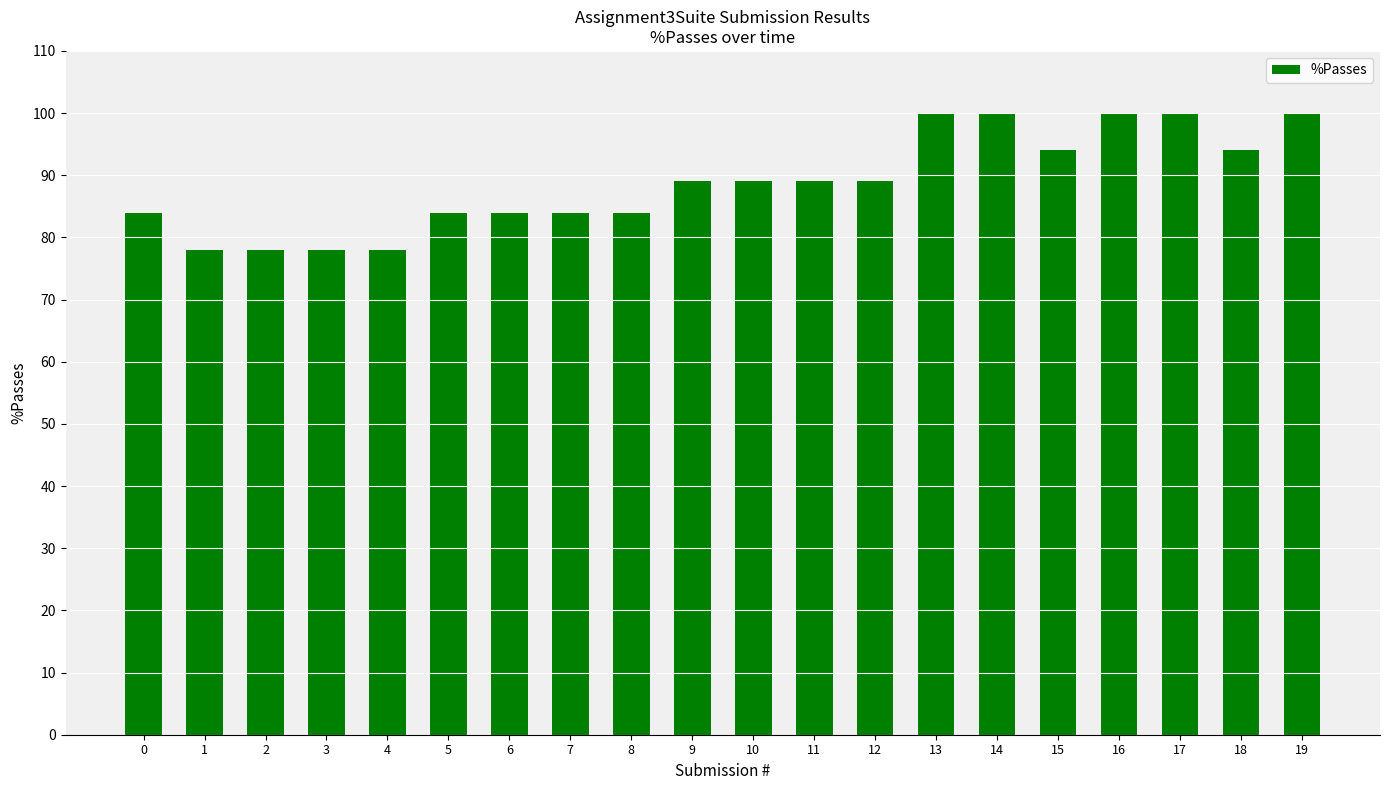

What is the greatest value displayed?

100